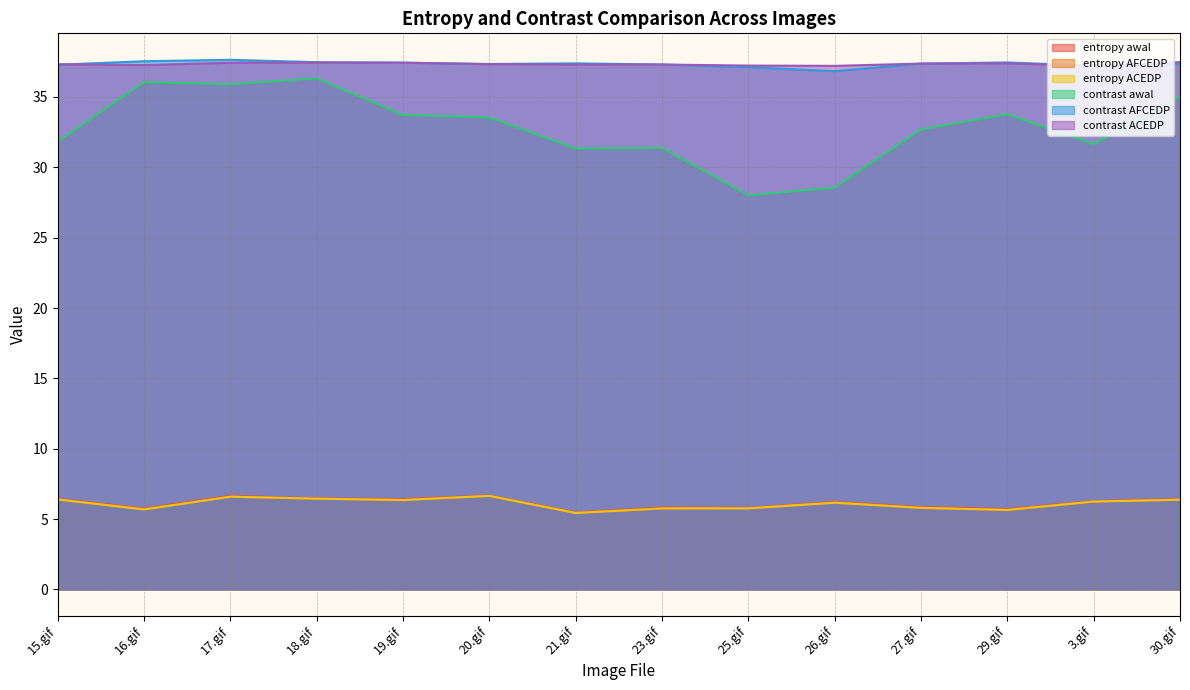

Rank the series at 29.gif from lowest to highest value.

entropy AFCEDP, entropy ACEDP, entropy awal, contrast awal, contrast ACEDP, contrast AFCEDP